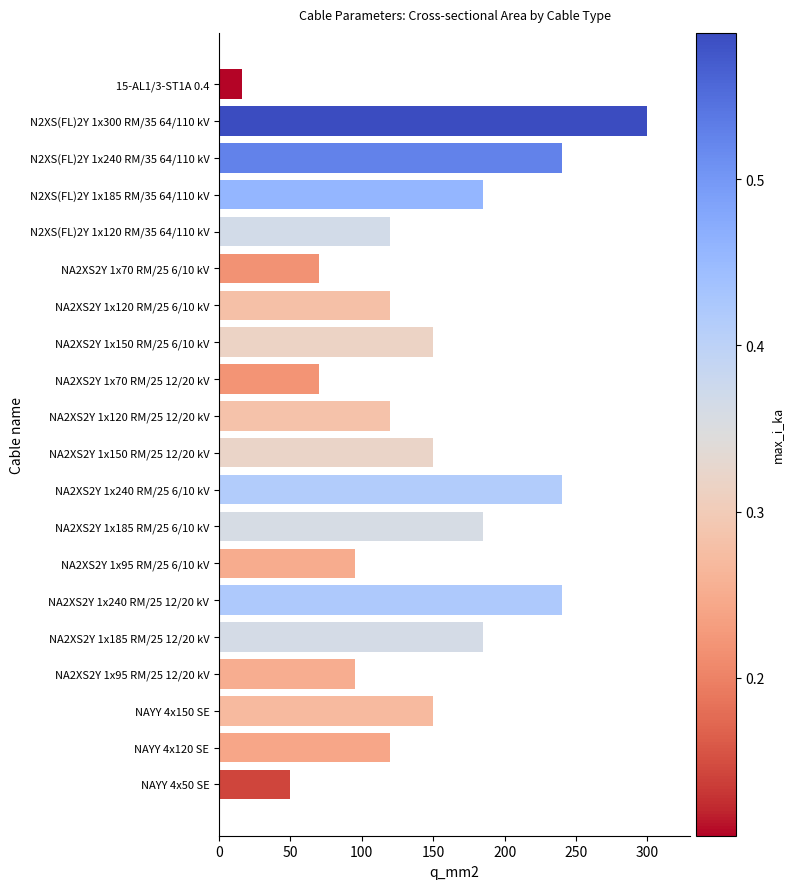

Between NA2XS2Y 1x120 RM/25 12/20 kV and NAYY 4x50 SE, which is larger?

NA2XS2Y 1x120 RM/25 12/20 kV